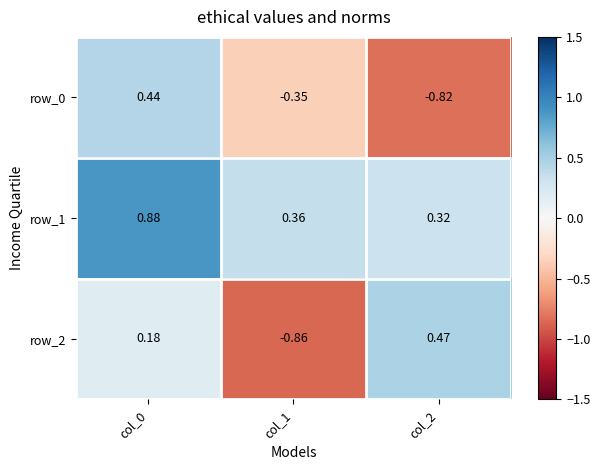

Is the value of row_1 at col_0 greater than the value of row_0 at col_0?

Yes